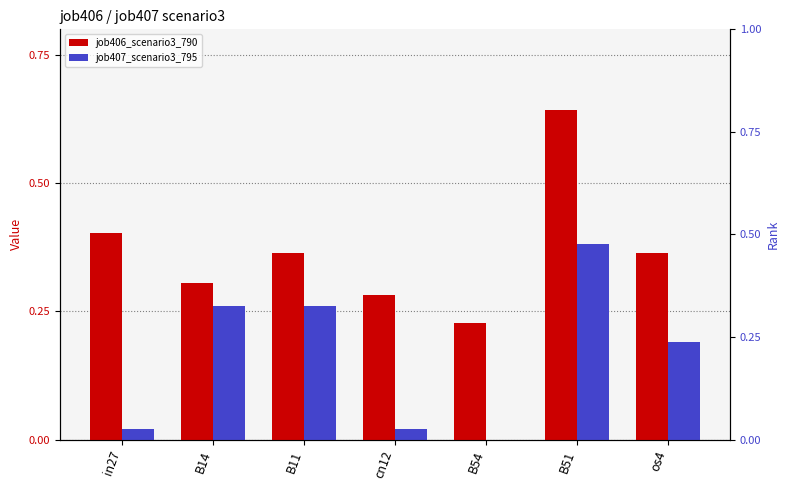

Does the chart contain stacked bars?

No